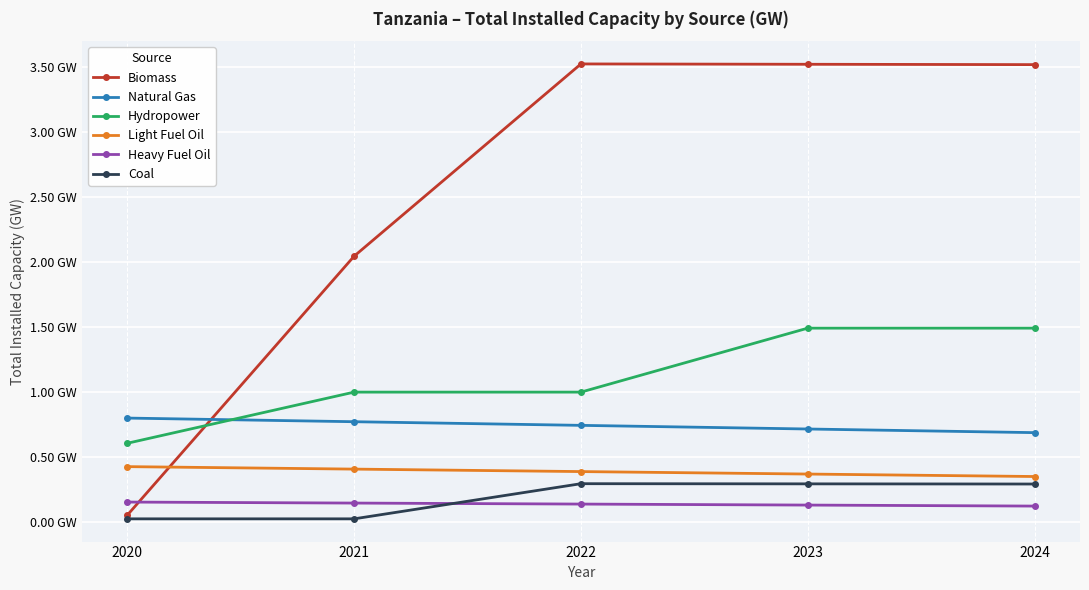

What is the spread (max minus min) of values at 2023?

3.4